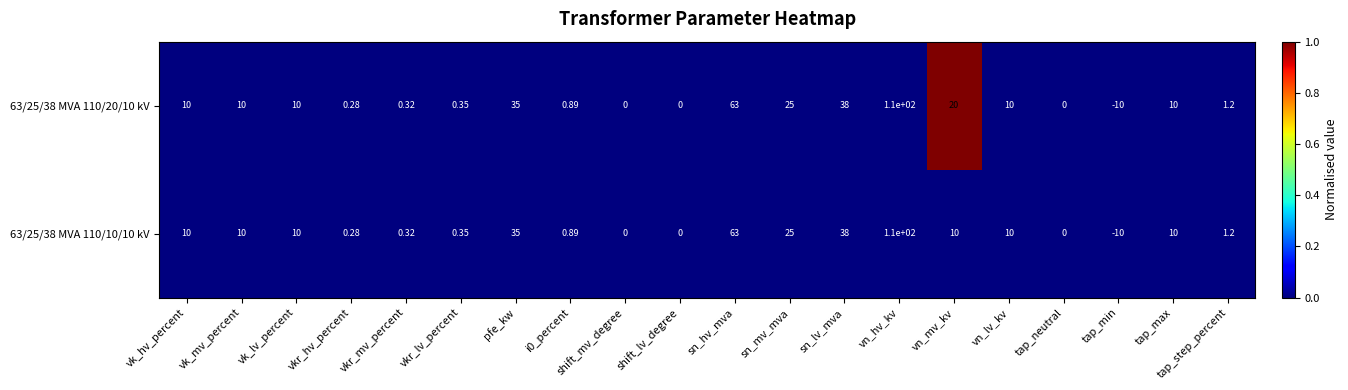

List the series in order of their overall mean, highest first.

63/25/38 MVA 110/20/10 kV, 63/25/38 MVA 110/10/10 kV